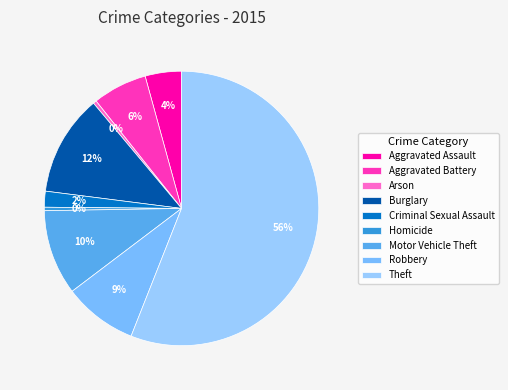

Which category accounts for the majority?

Theft